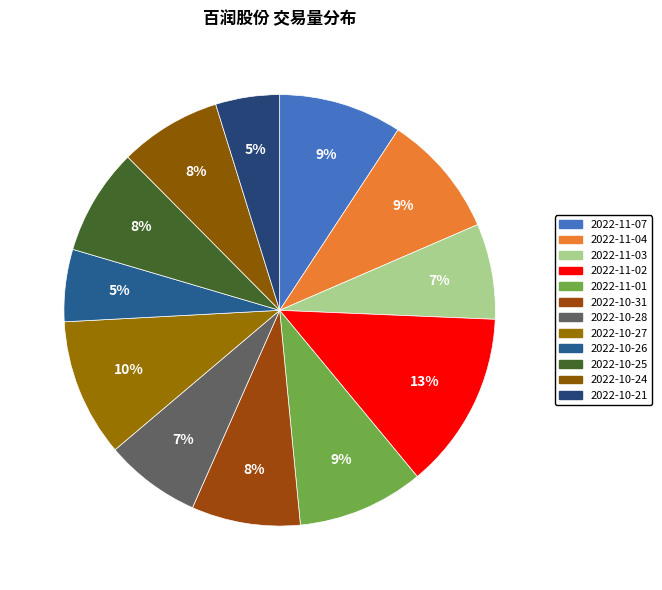

Count the number of slices in the pie.

12